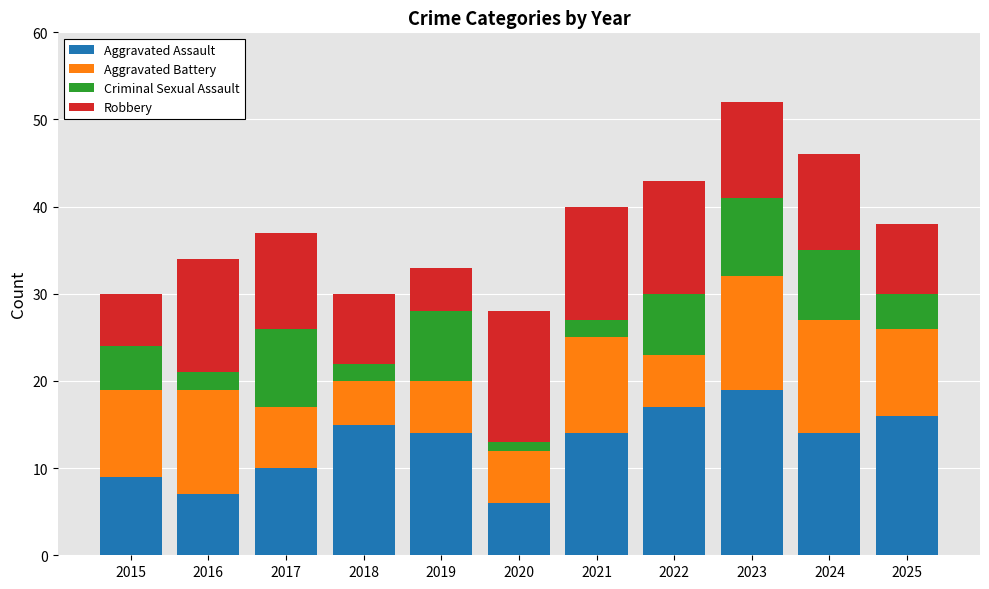

Which category has the highest value in the Aggravated Assault series?

2023